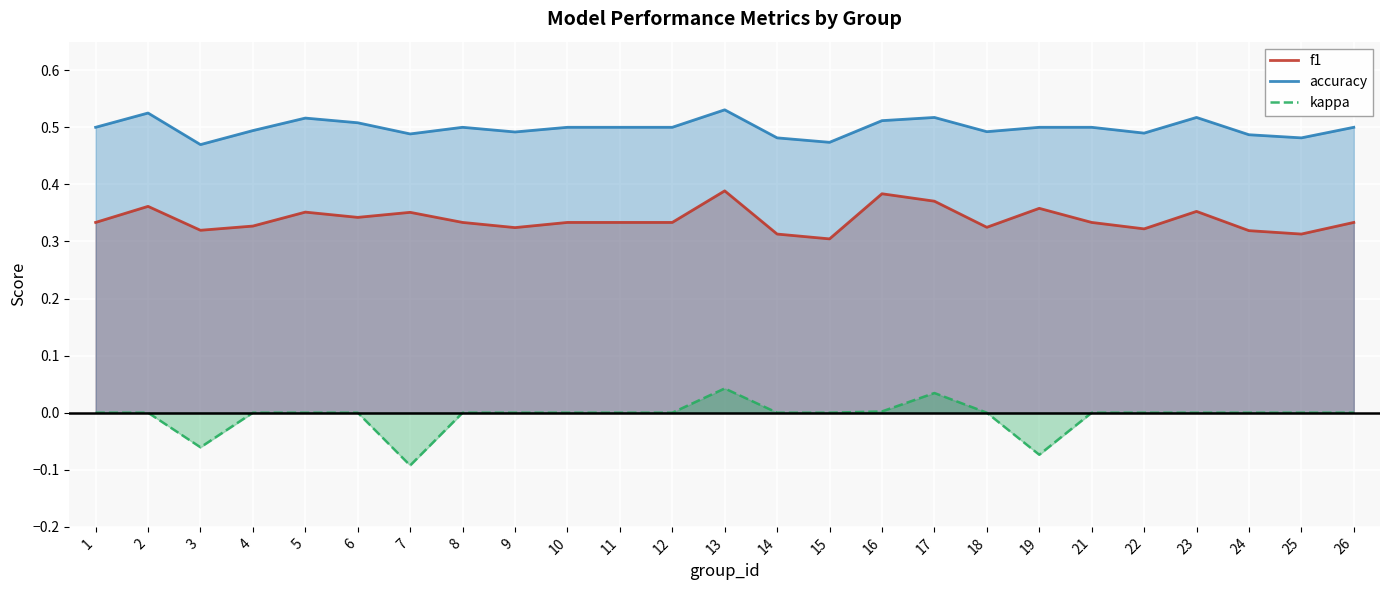

What is the value of the f1 point at the 14th from the left?

0.3